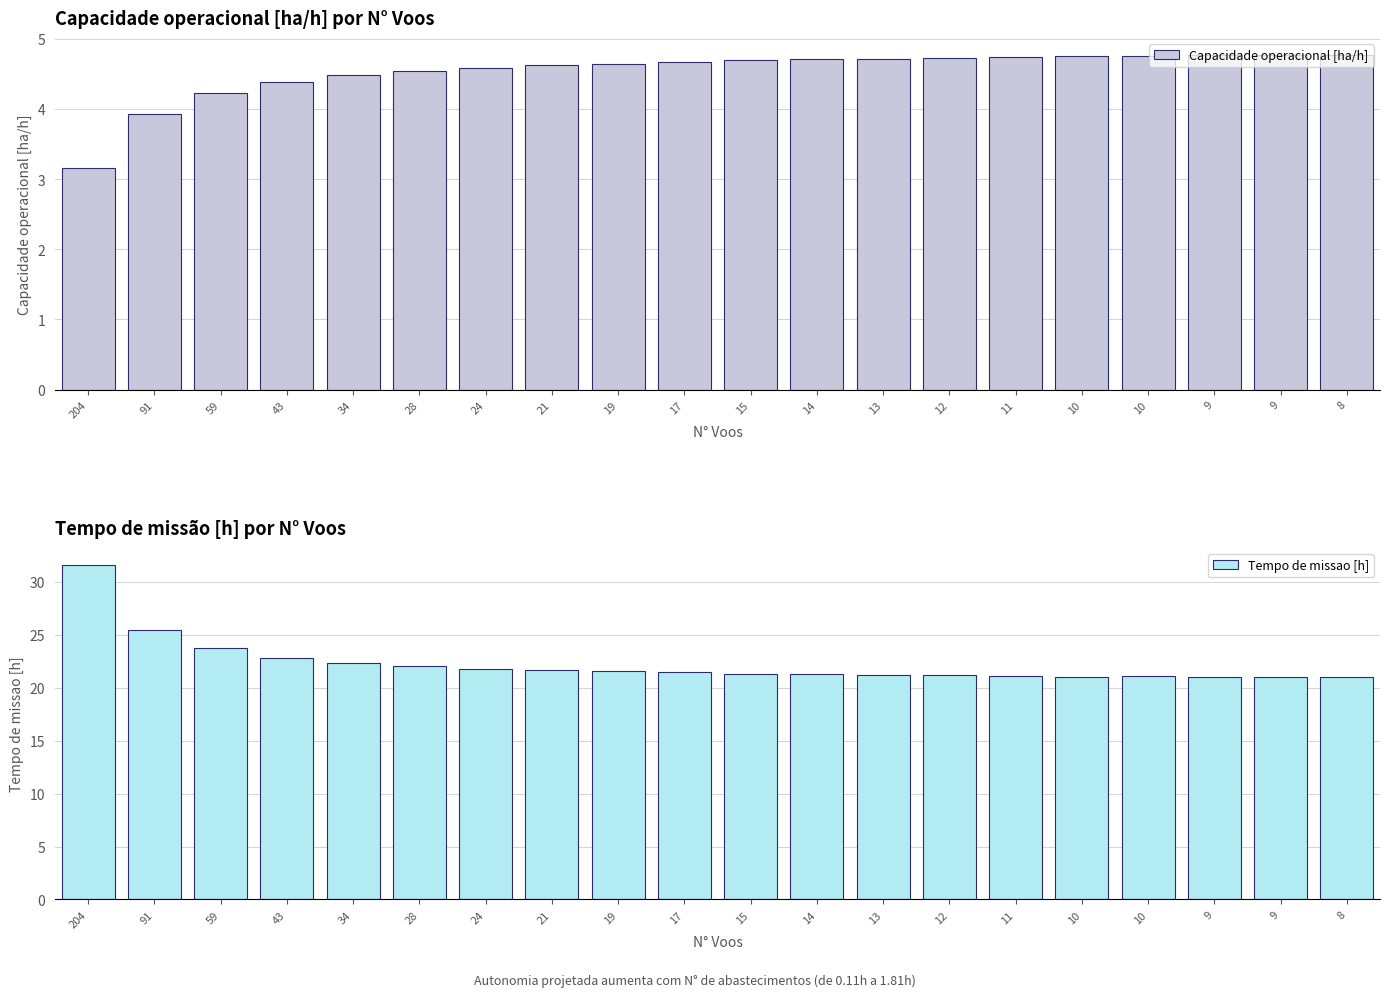

Which series has the largest range (max minus min)?

Tempo de missao [h]